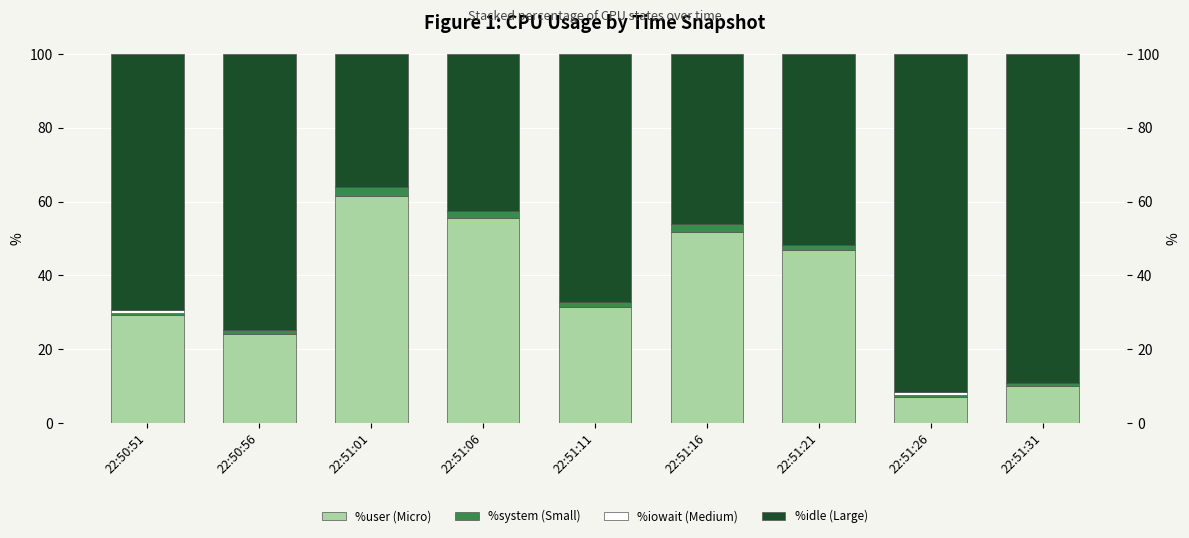

What is the highest value of the %idle series?

91.5